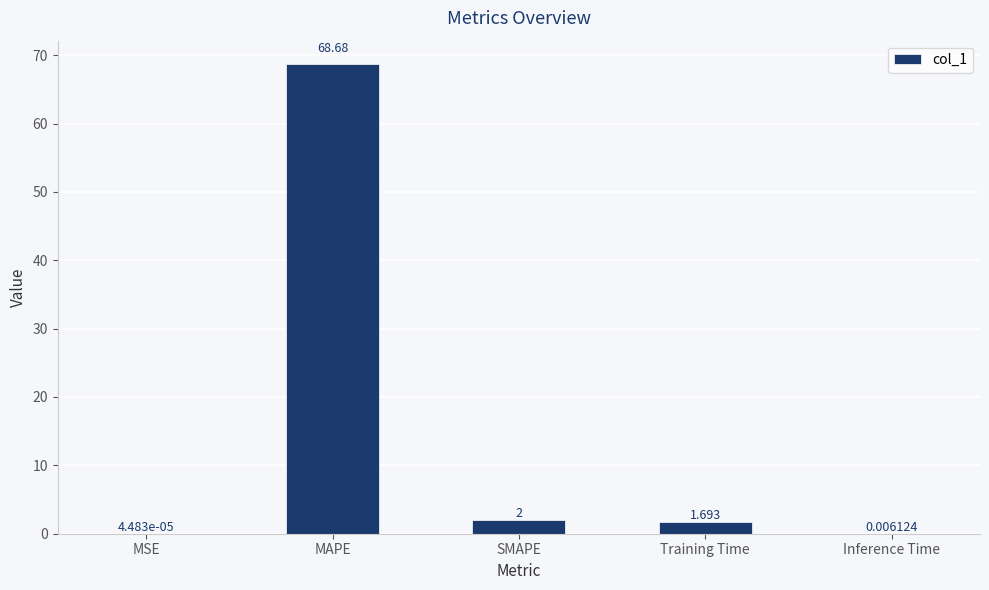

Which label corresponds to the largest value in the chart?

MAPE